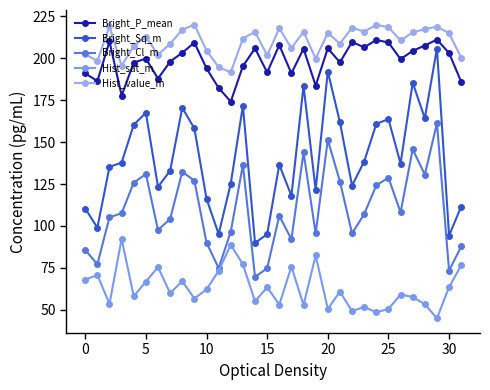

Does the chart have visible grid lines?

No